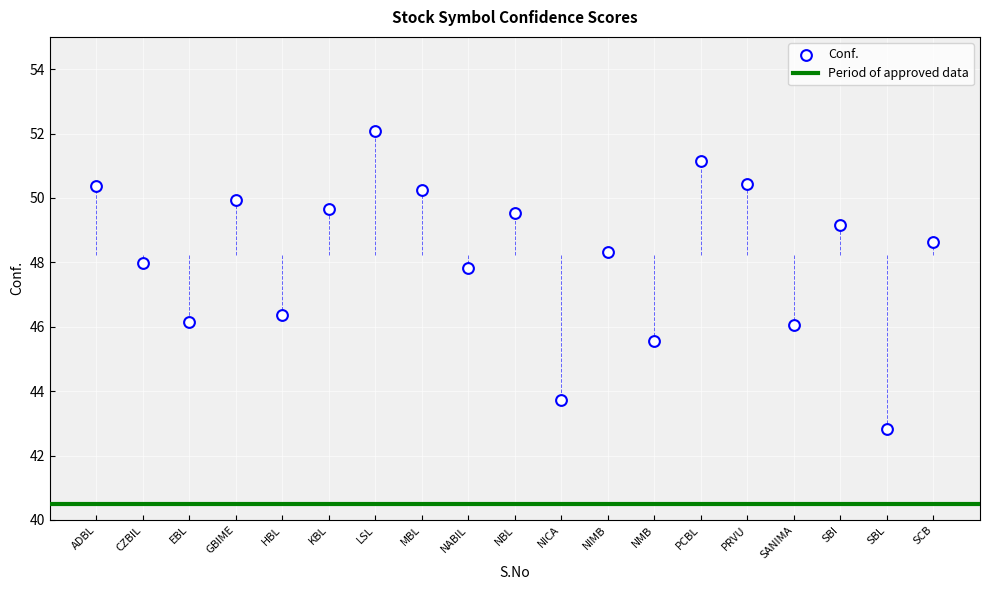

What Y value in the scatter plot is closest to 47?

46.4